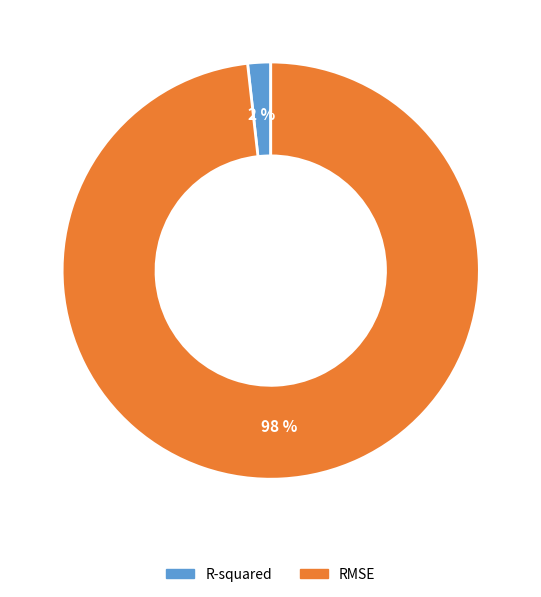

Which category accounts for the majority?

RMSE